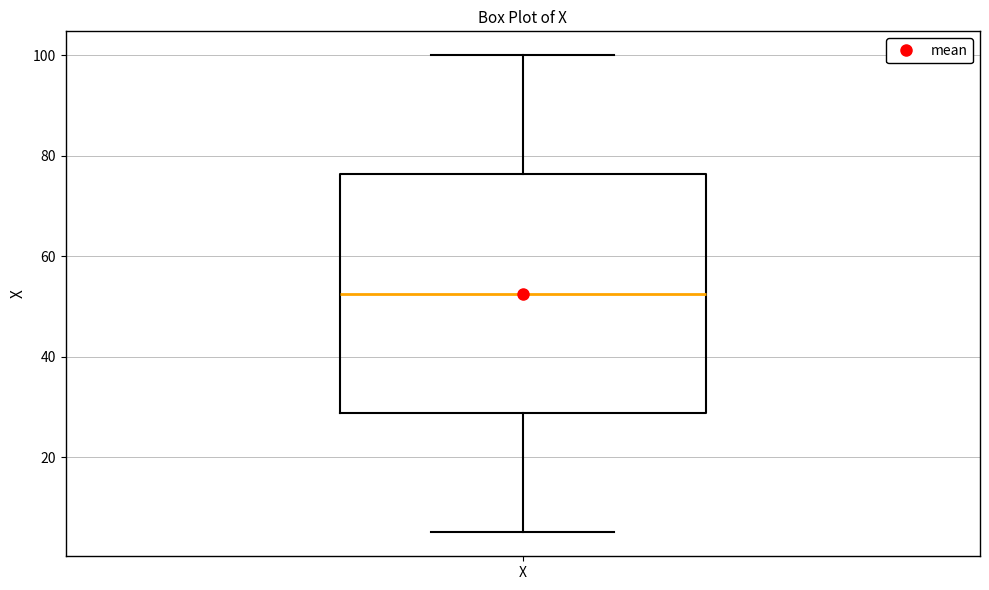

Read this box plot against the y-axis: the position of the median line, the range covered by the box, and the ends of both whiskers. The values are not printed on the chart, so give them approximately, as read against the axis.

median 52, box 28 to 76, whiskers 6 to 100